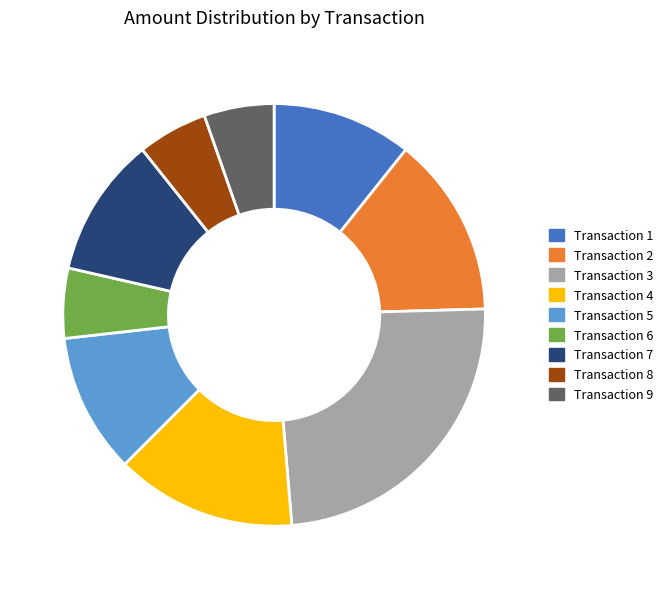

Approximately how many times larger is the value at 1 compared to 9?

2.0